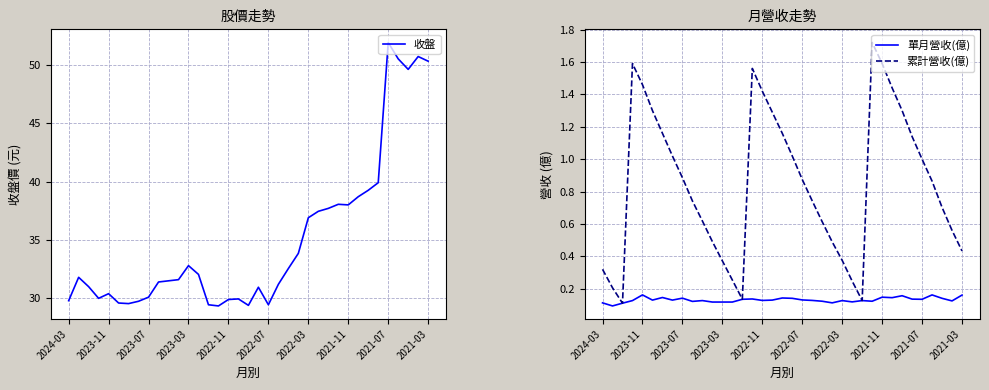

What is the value of the 收盤 point at the 22nd from the left?

31.2